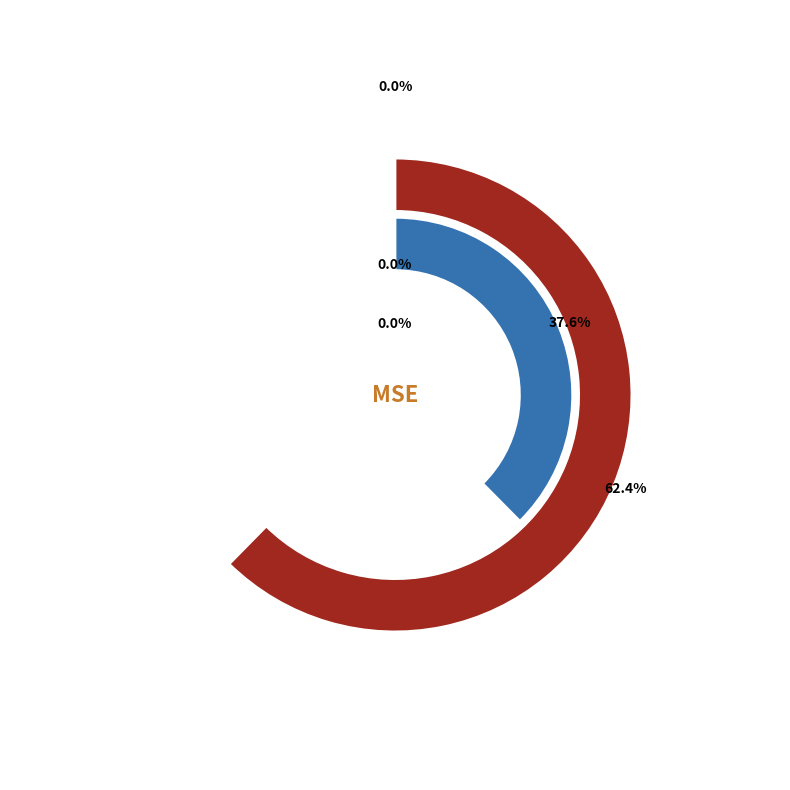

What is the majority slice?

MAPE